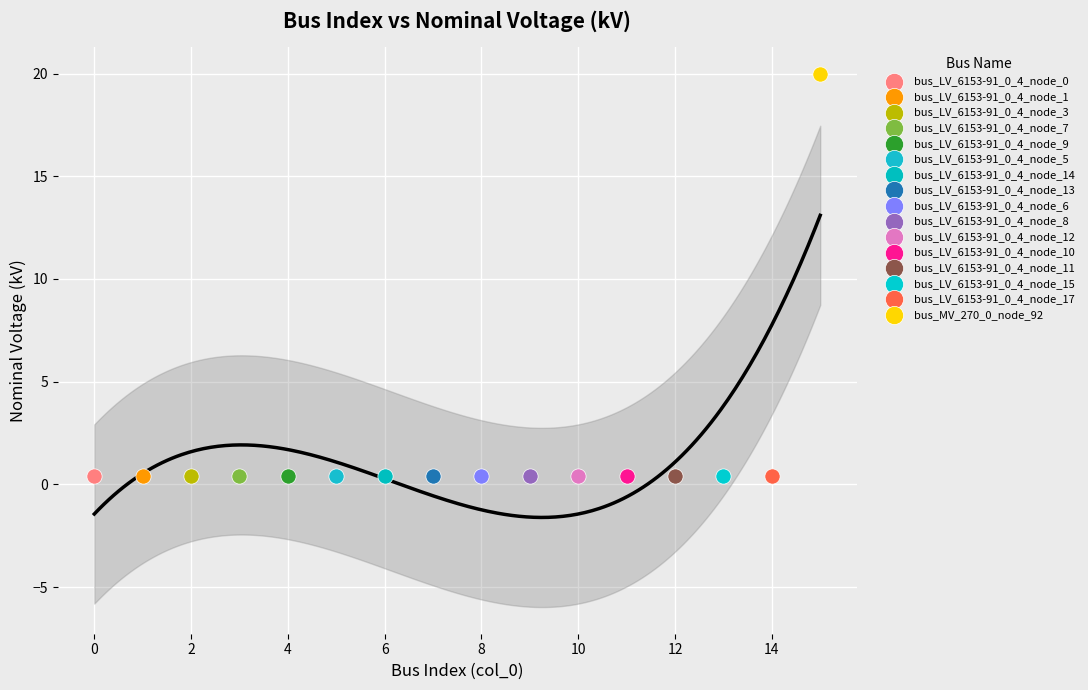

What are all the series names shown in the legend?

bus_LV_6153-91_0_4_node_0, bus_LV_6153-91_0_4_node_1, bus_LV_6153-91_0_4_node_3, bus_LV_6153-91_0_4_node_7, bus_LV_6153-91_0_4_node_9, bus_LV_6153-91_0_4_node_5, bus_LV_6153-91_0_4_node_14, bus_LV_6153-91_0_4_node_13, bus_LV_6153-91_0_4_node_6, bus_LV_6153-91_0_4_node_8, bus_LV_6153-91_0_4_node_12, bus_LV_6153-91_0_4_node_10, bus_LV_6153-91_0_4_node_11, bus_LV_6153-91_0_4_node_15, bus_LV_6153-91_0_4_node_17, bus_MV_270_0_node_92